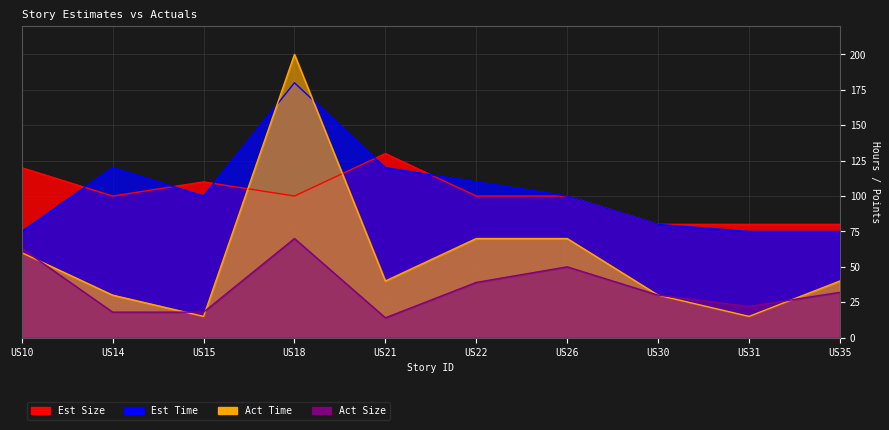

What is the value of the Est Time point at the 8th from the left?

80